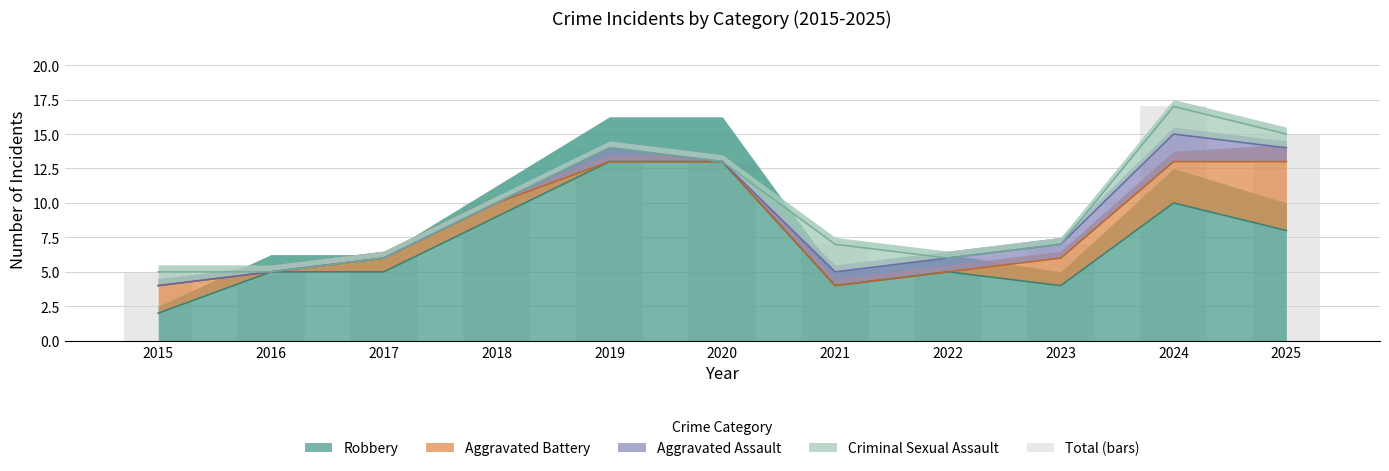

Does the chart contain stacked bars?

No